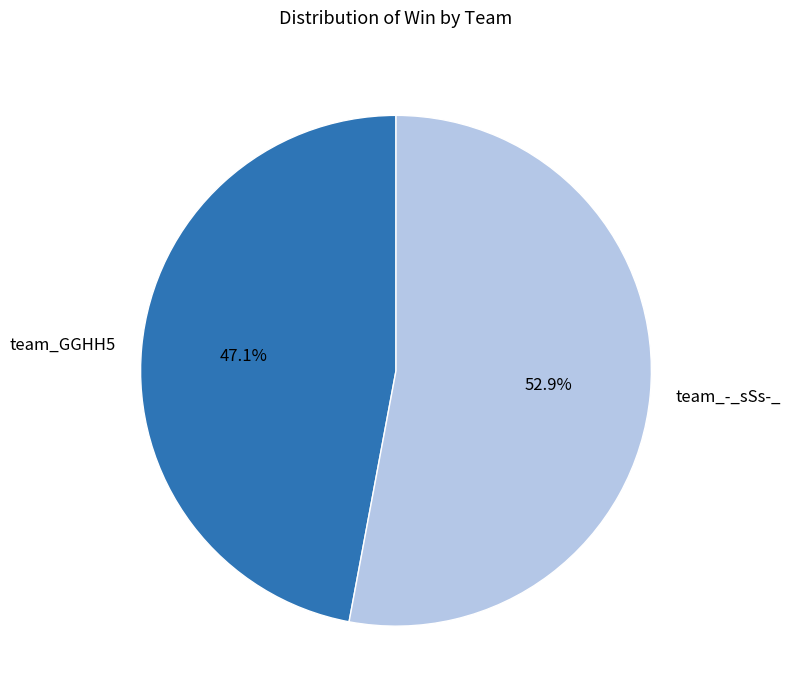

To the nearest percent, what is the average slice percentage?

50%